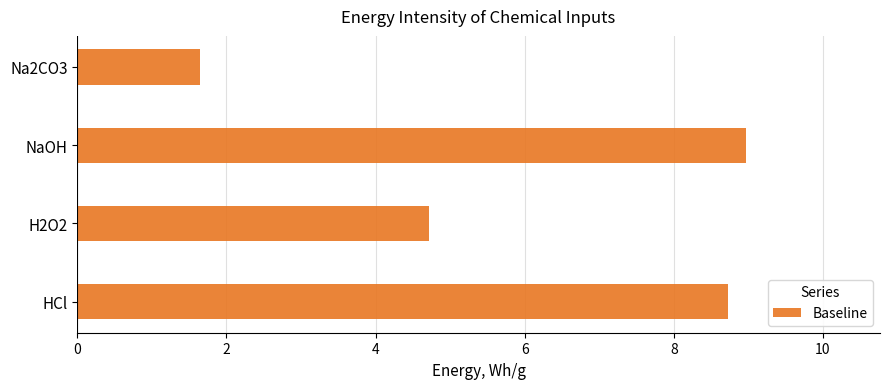

Rank the categories by value from lowest to highest.

Na2CO3, H2O2, HCl, NaOH